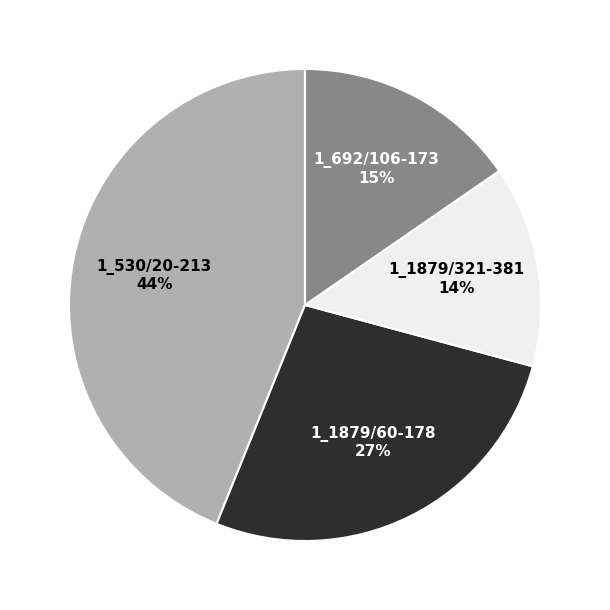

Is 1_1879/60-178 the majority of the pie?

No